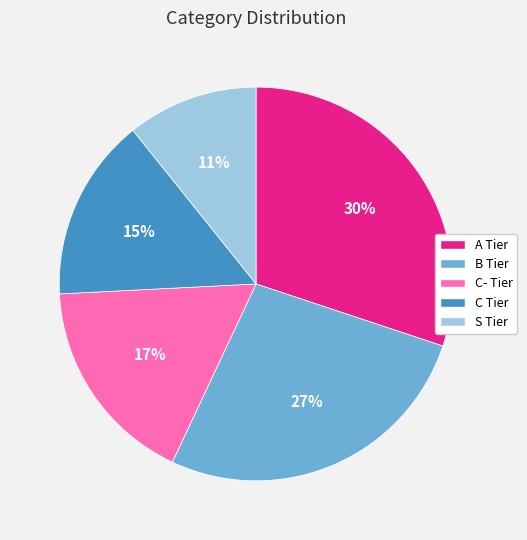

To the nearest percent, what percentage of the pie is S Tier?

11%